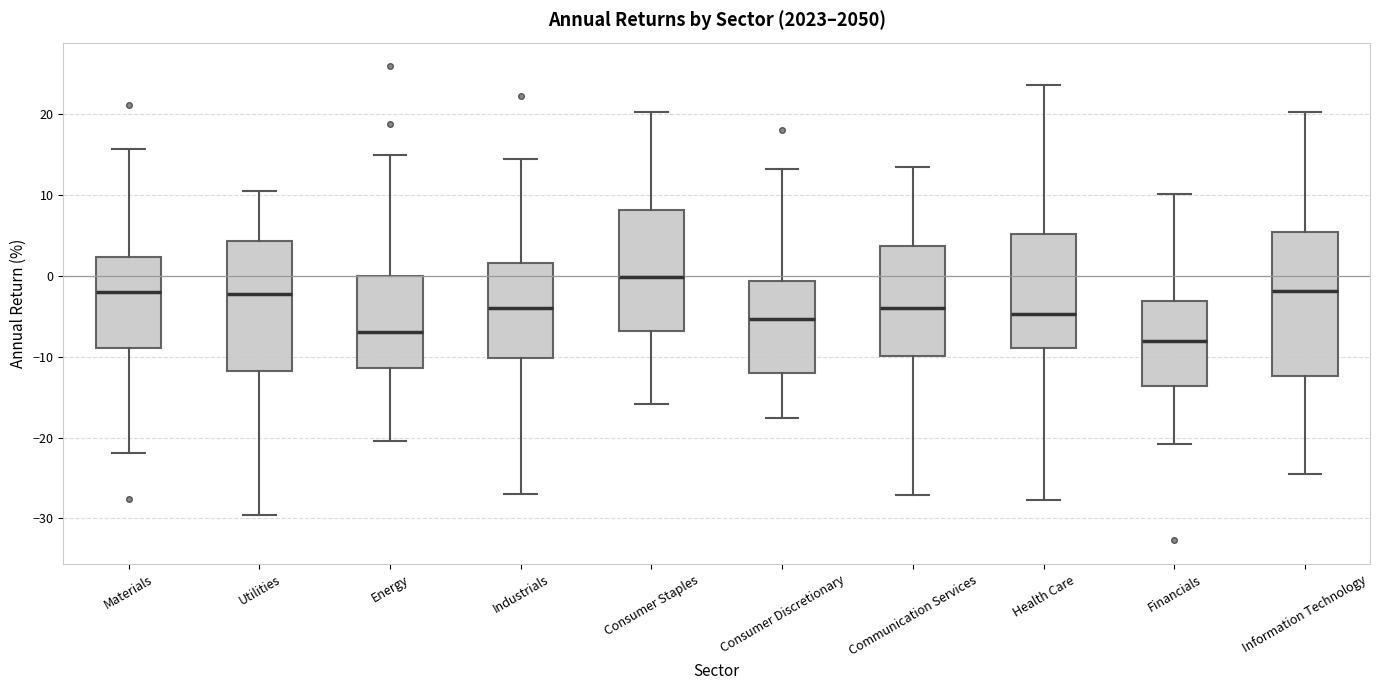

Which box is the tallest, from its lower edge to its upper edge?

Information Technology